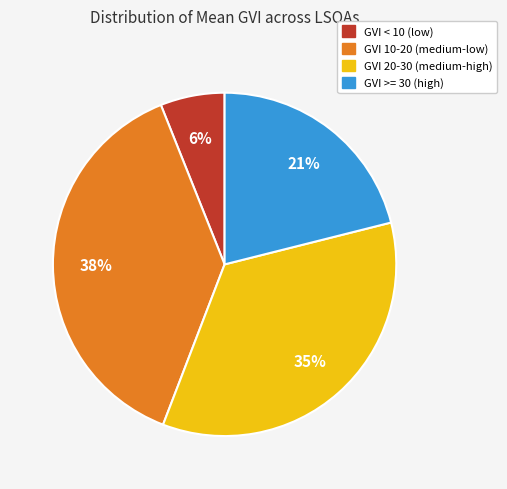

How many segments does this pie chart have?

4